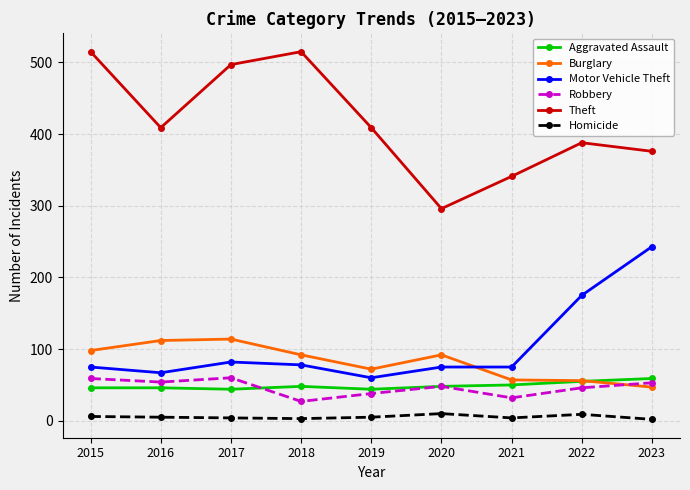

What is the total value across all series at 2015?

799